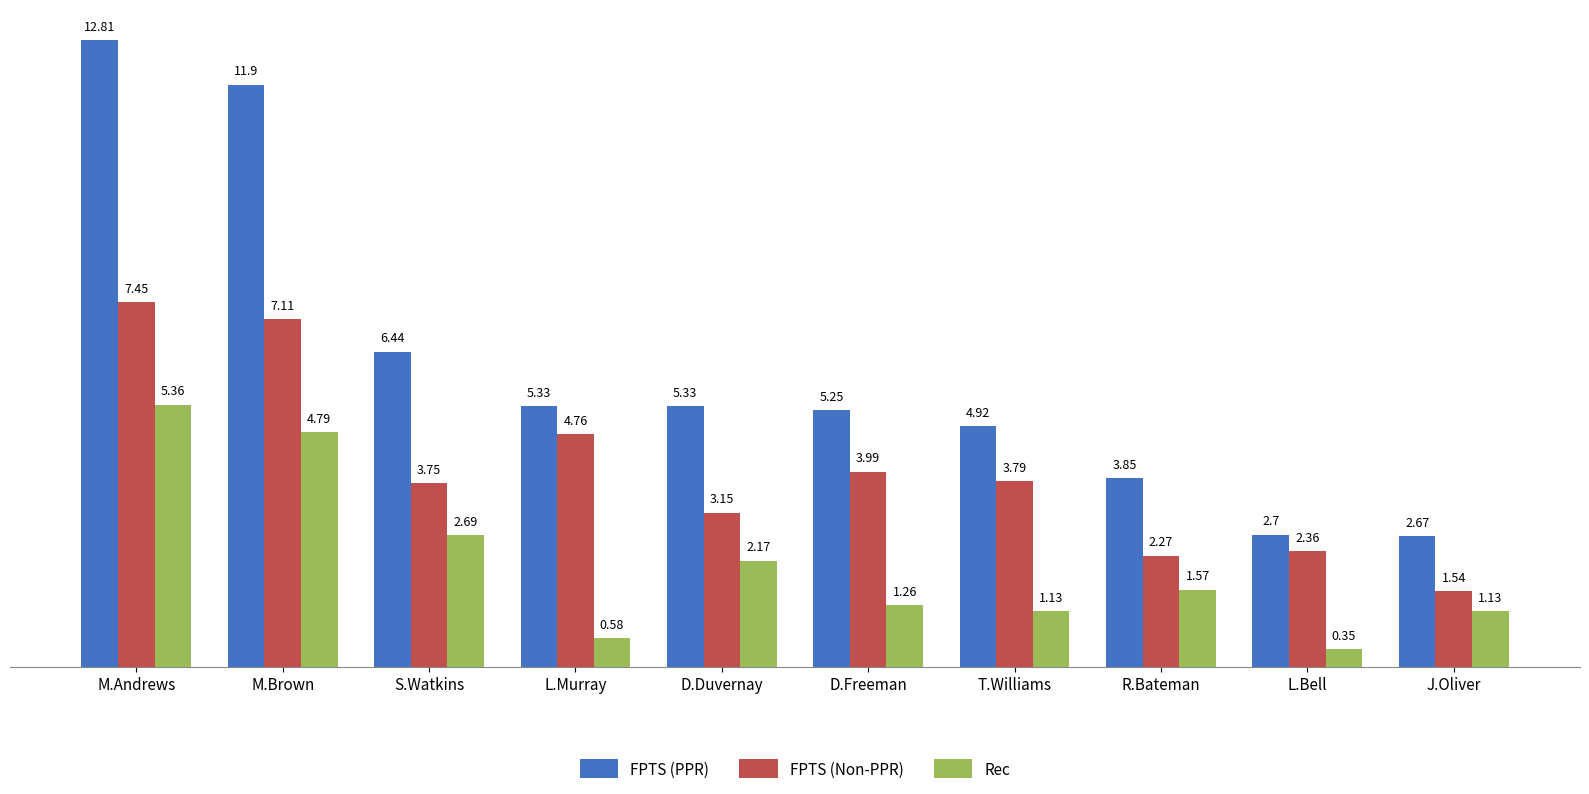

How many distinct data groups are displayed?

3